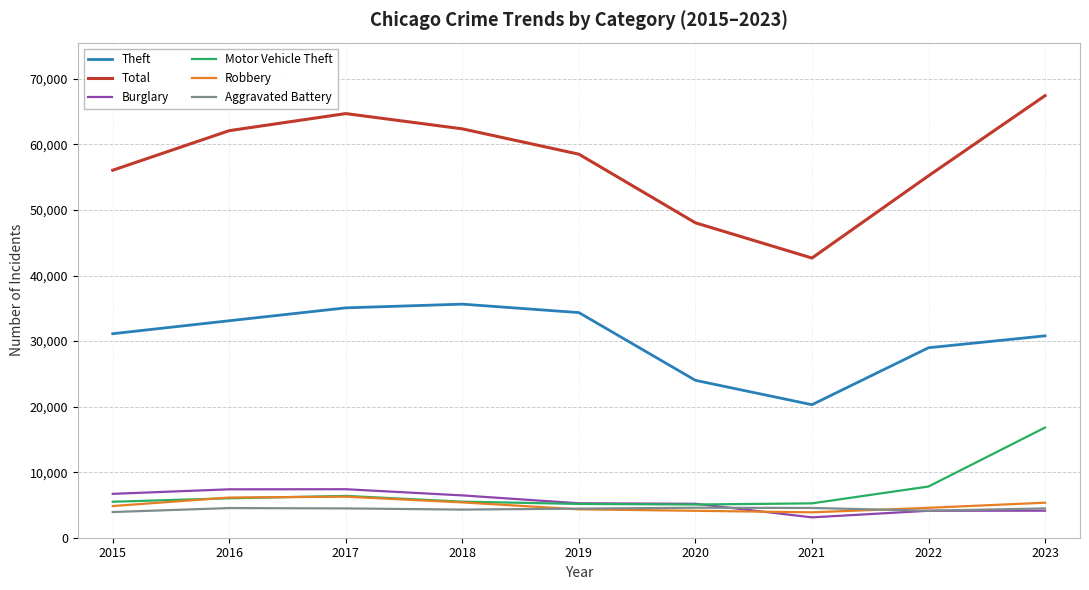

What is the total value across all series at 2018?

119665